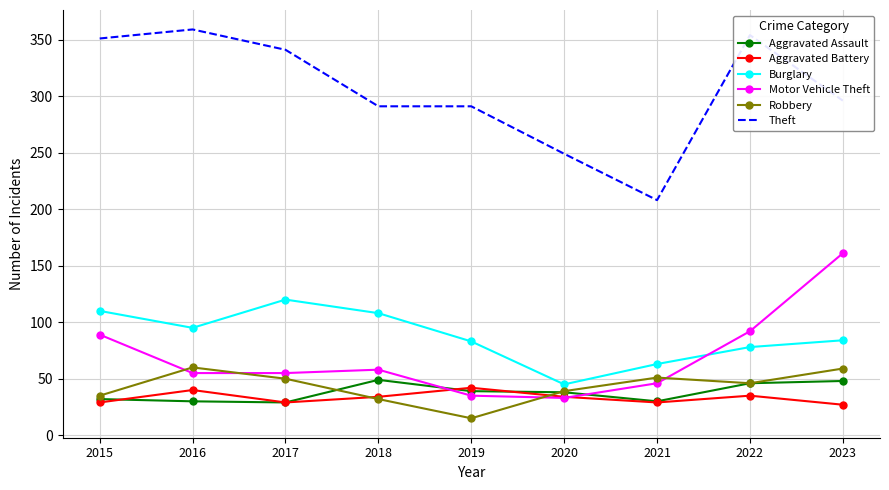

True or false: Theft has more than 1 points higher than both neighbors.

True